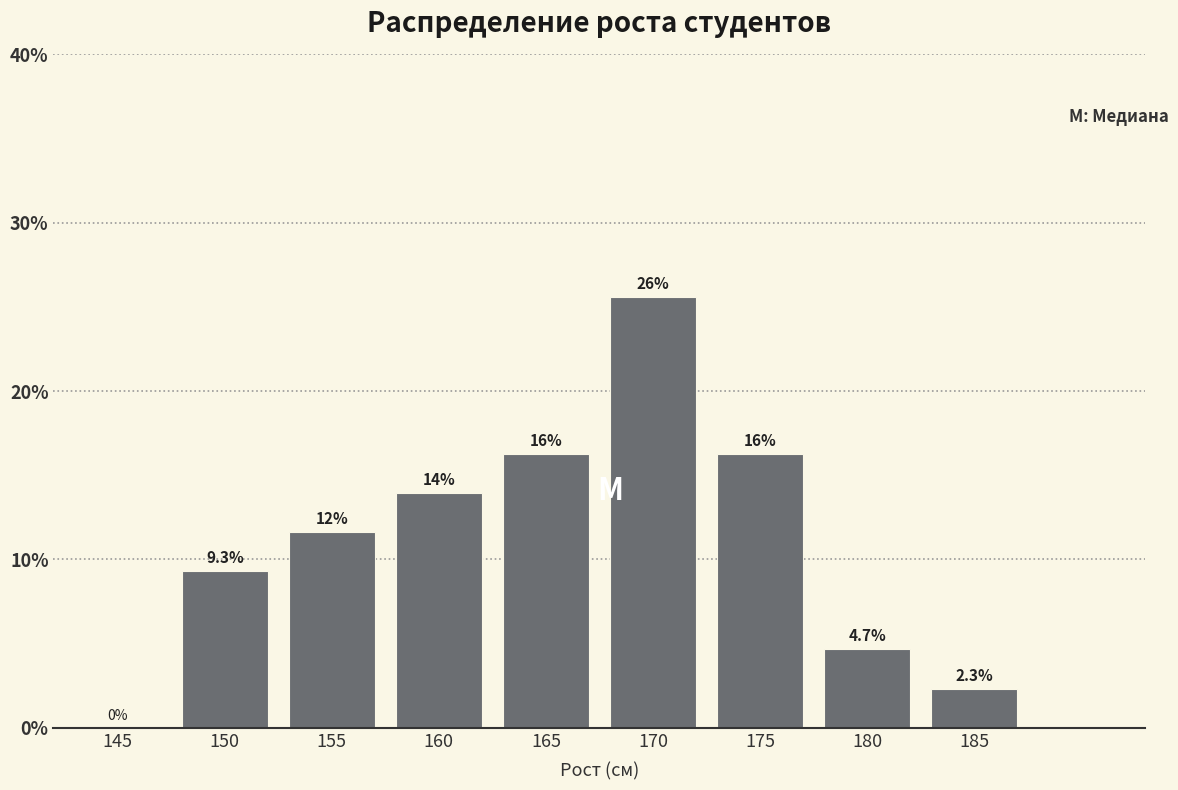

Reading right to left, what are all the values shown in this chart?

185=2.3	180=4.7	175=16.3	170=25.6	165=16.3	160=14.0	155=11.6	150=9.3	145=0.0